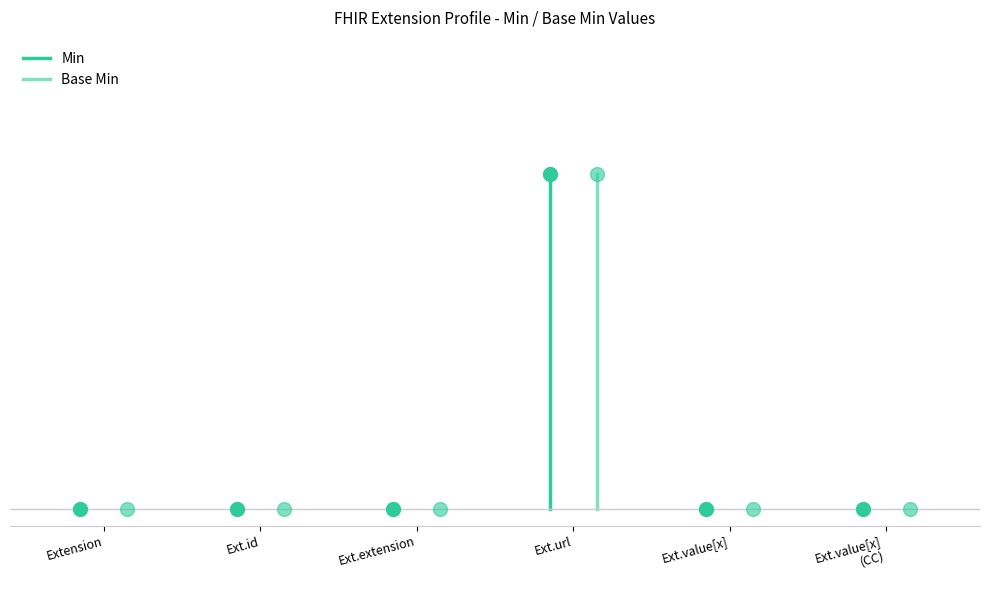

In Base Min, how many points are higher than both neighbors (excluding endpoints)?

1